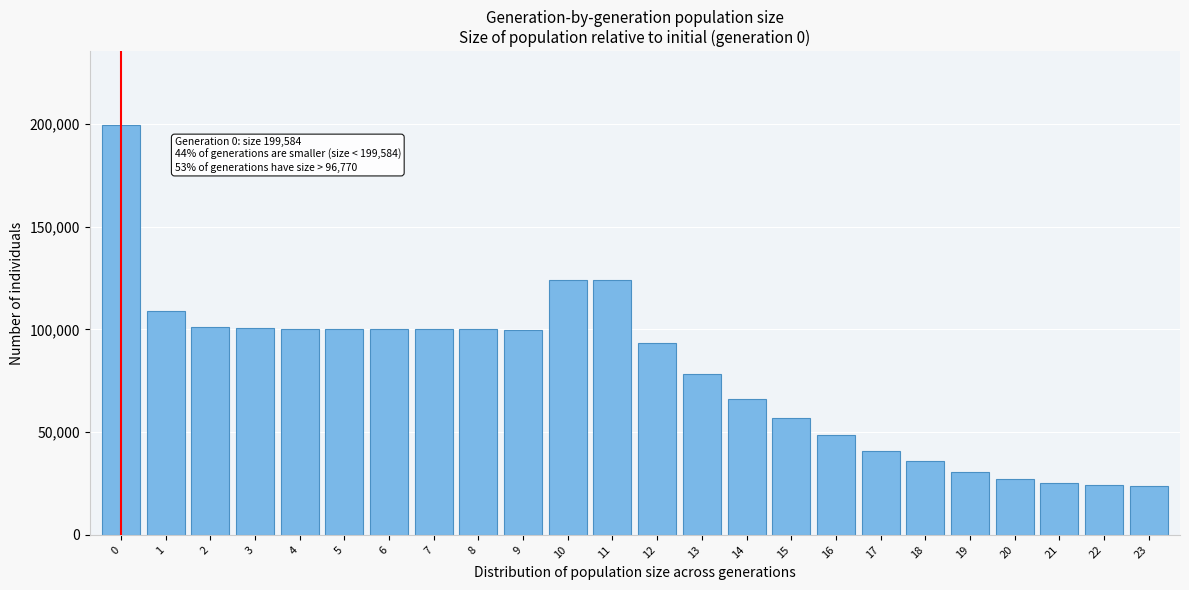

The value at 7 is 151113. True or false?

False